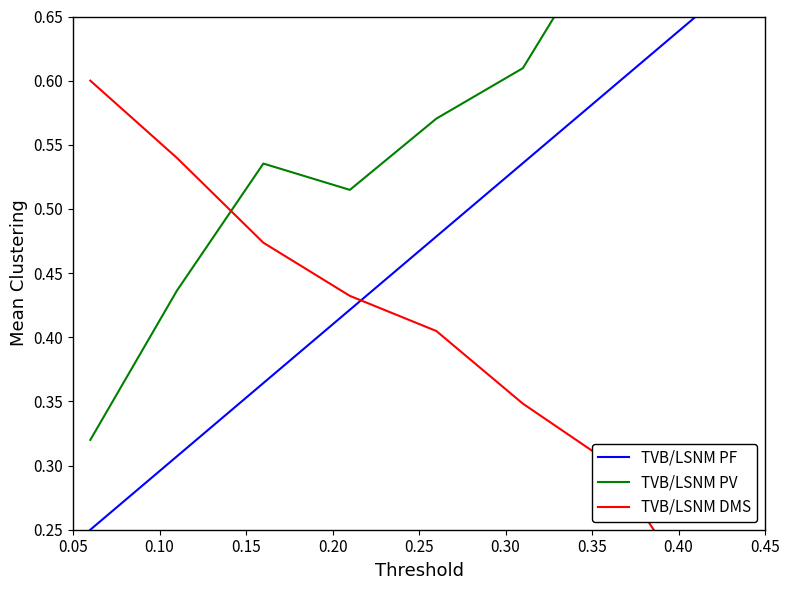

Which series changed the most between 0.15 and 0.35?

TVB/LSNM PF